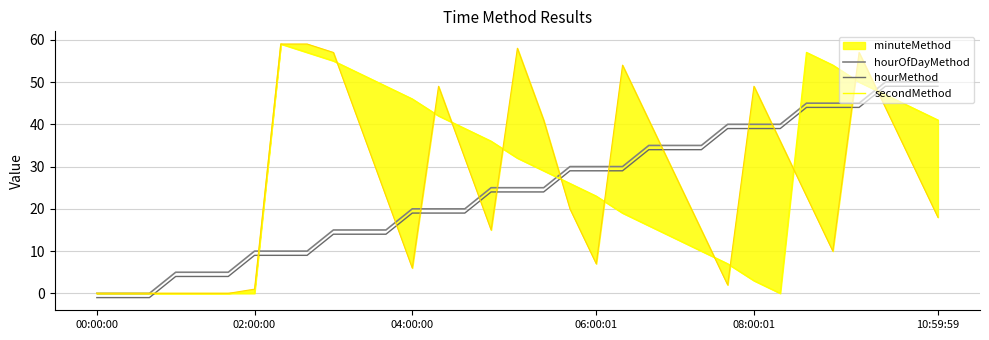

Where is the first local maximum for secondMethod?

7